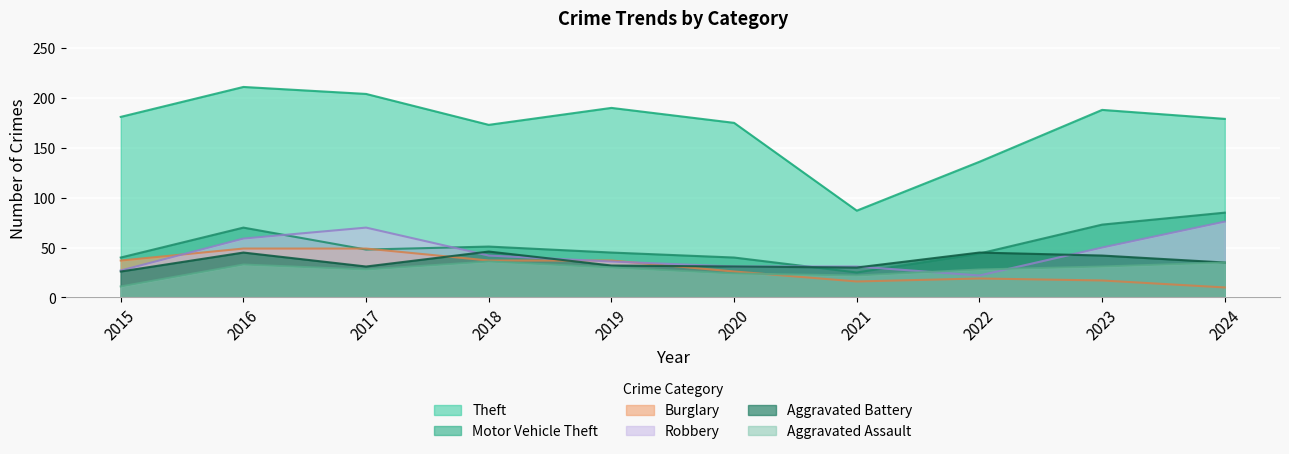

Is it true that Aggravated Battery equals 35 at 2024?

True